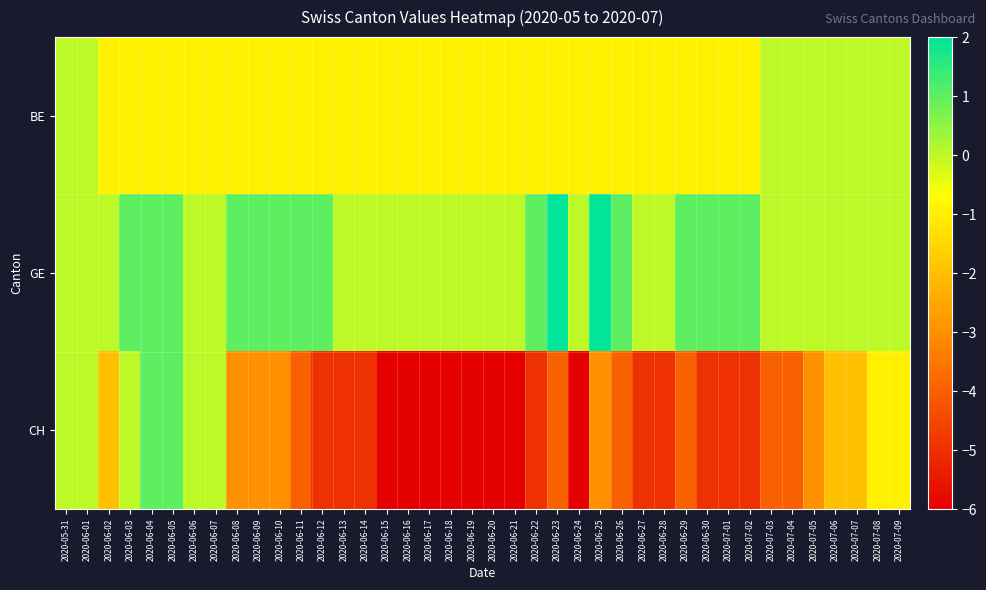

What is the spread (max minus min) of values at 2020-07-04?

4